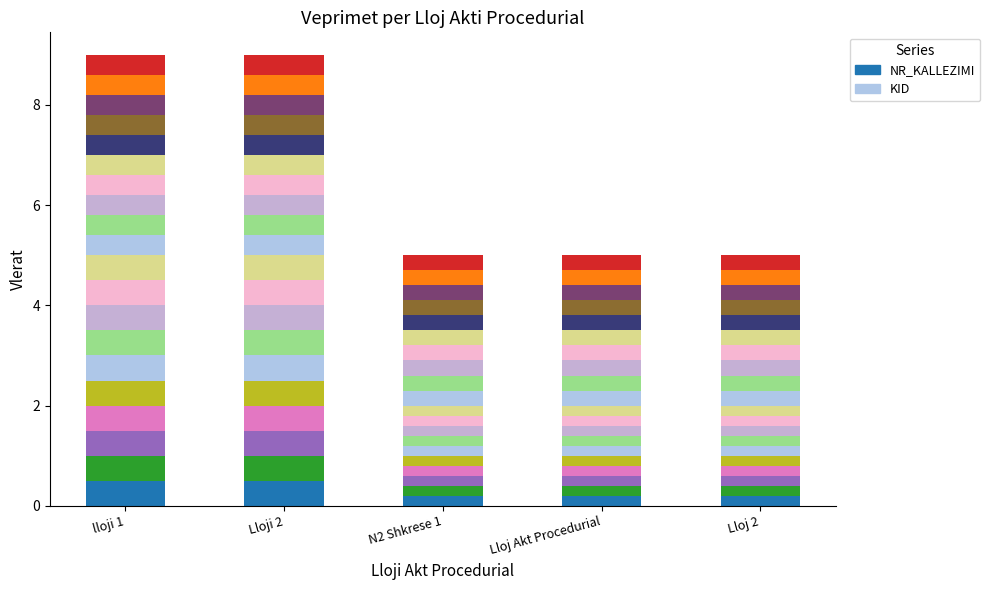

Between lloji 1 and Lloji 2, which is larger?

lloji 1